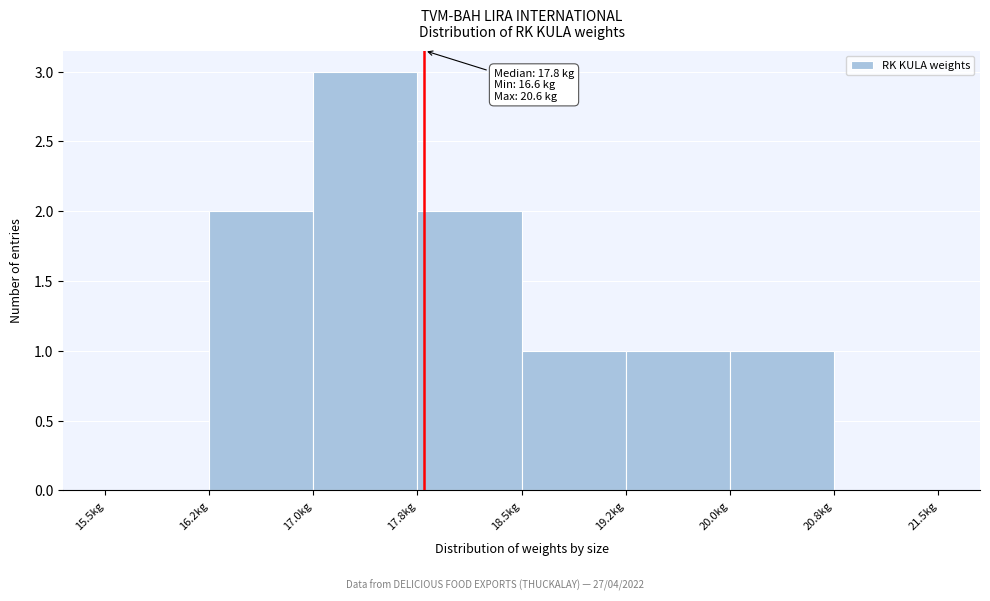

Which range on the x-axis has the tallest bar?

17.00 to 17.75